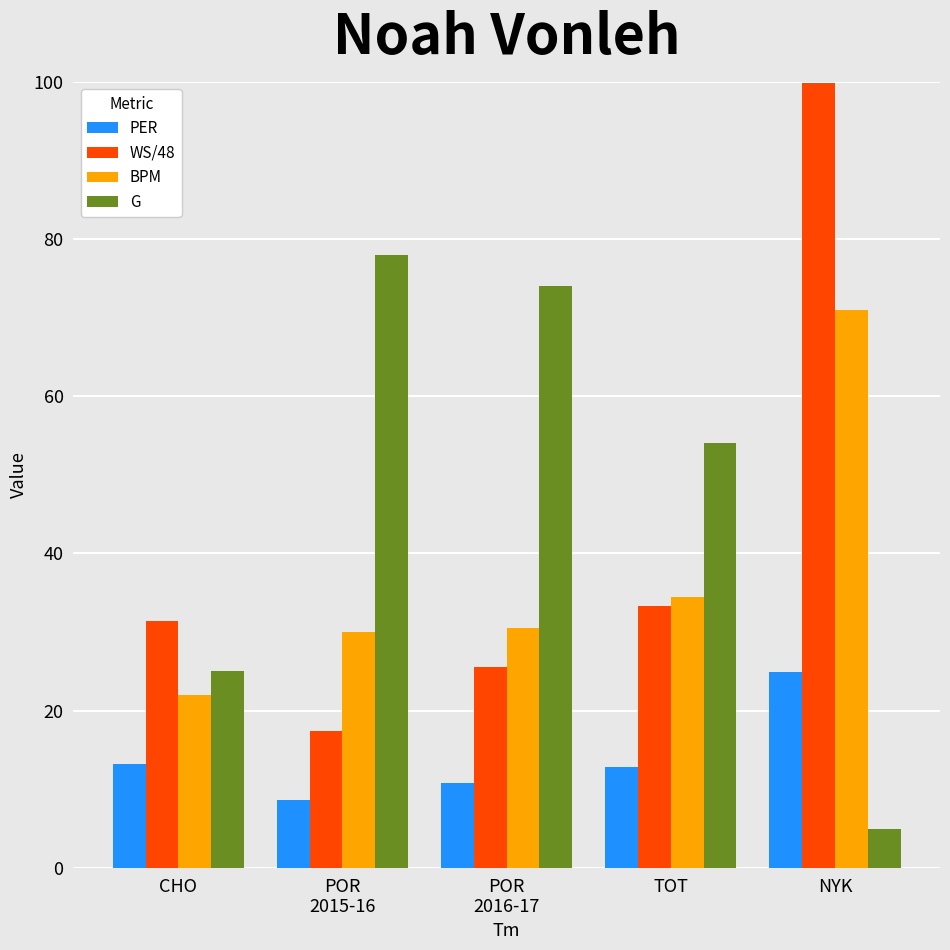

The WS/48 series shows 25.5 at POR
2016-17. True or false?

True